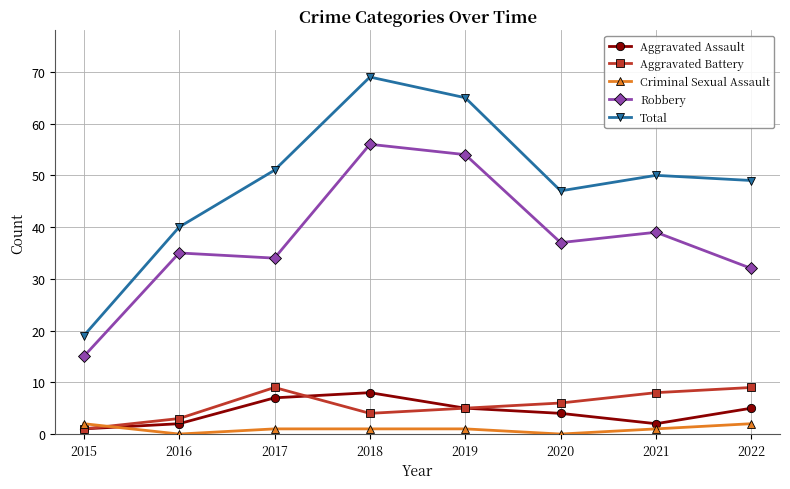

What is the sum of the Criminal Sexual Assault values at 2019 and 2020?

1